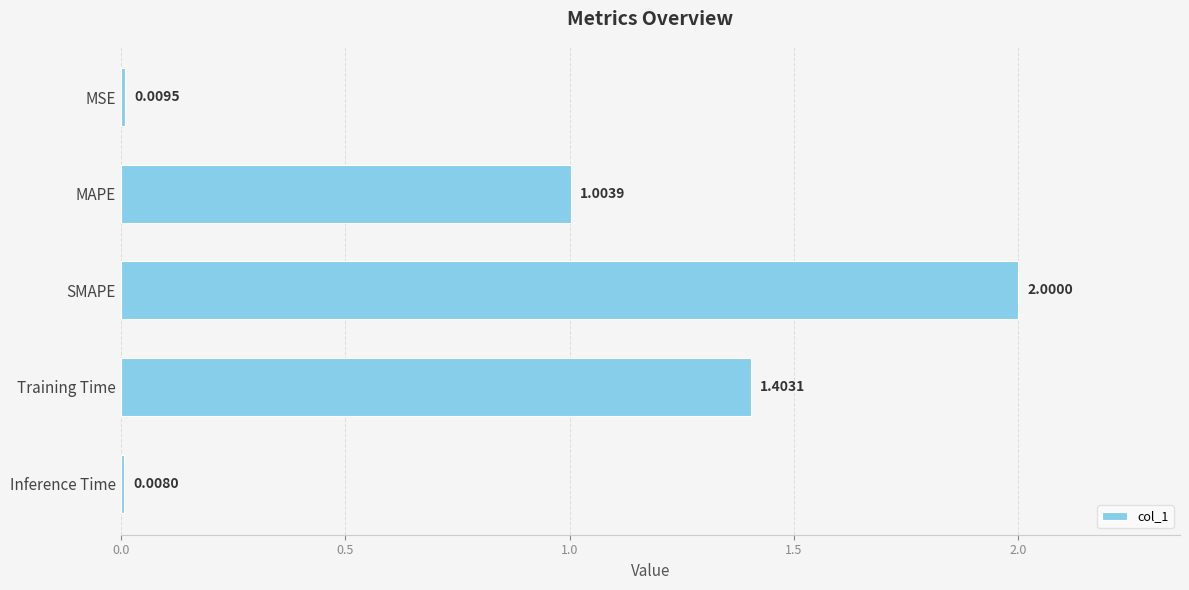

Which category has the lowest value across all series?

Inference Time